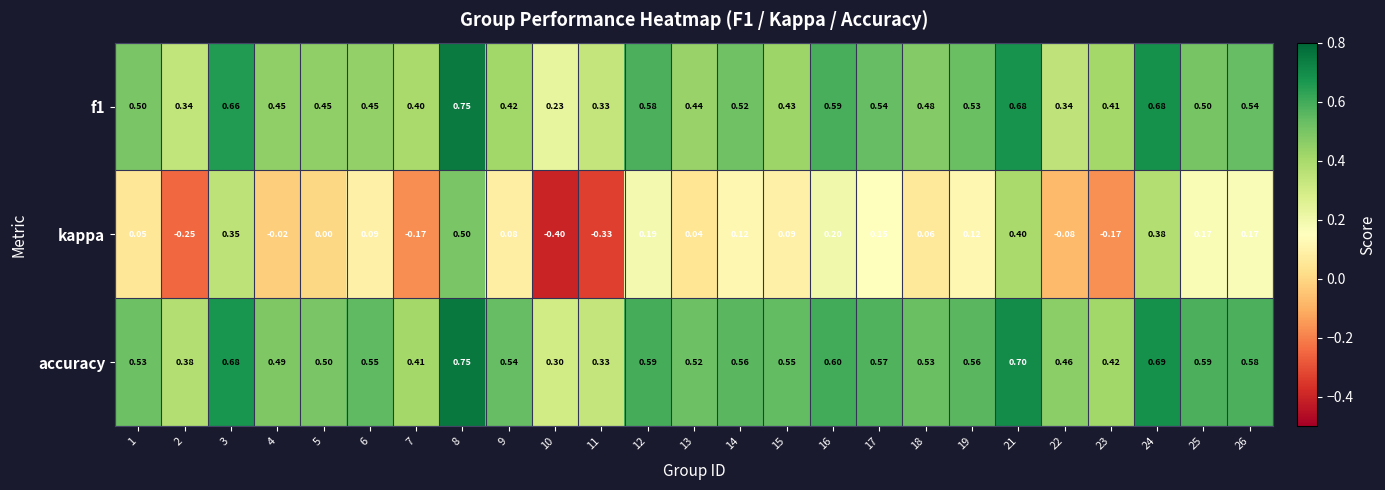

Is the value of kappa at 12 greater than the value of accuracy at 26?

No